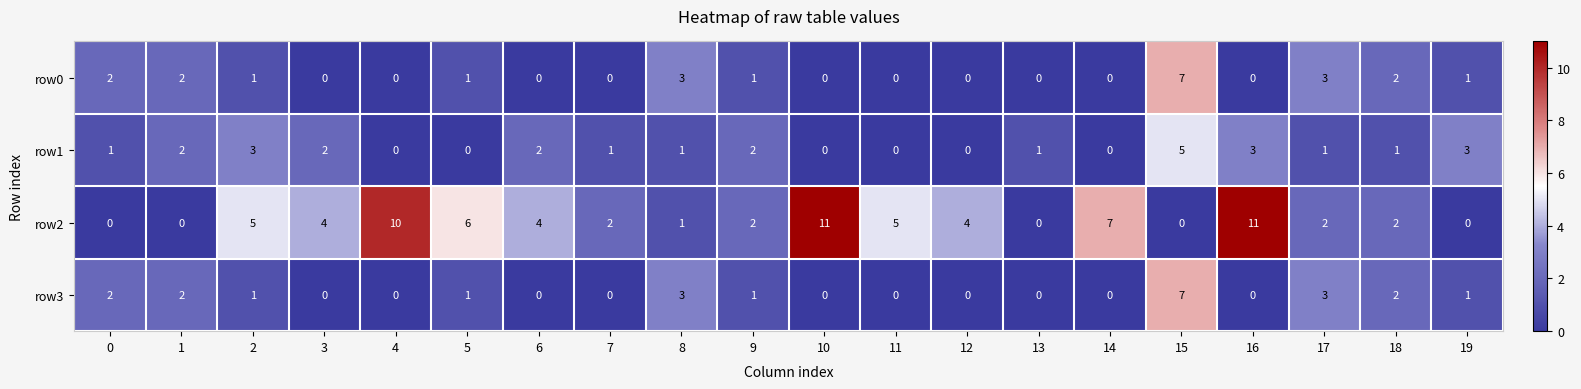

True or false: row1 has a value of 1 at 0.

True